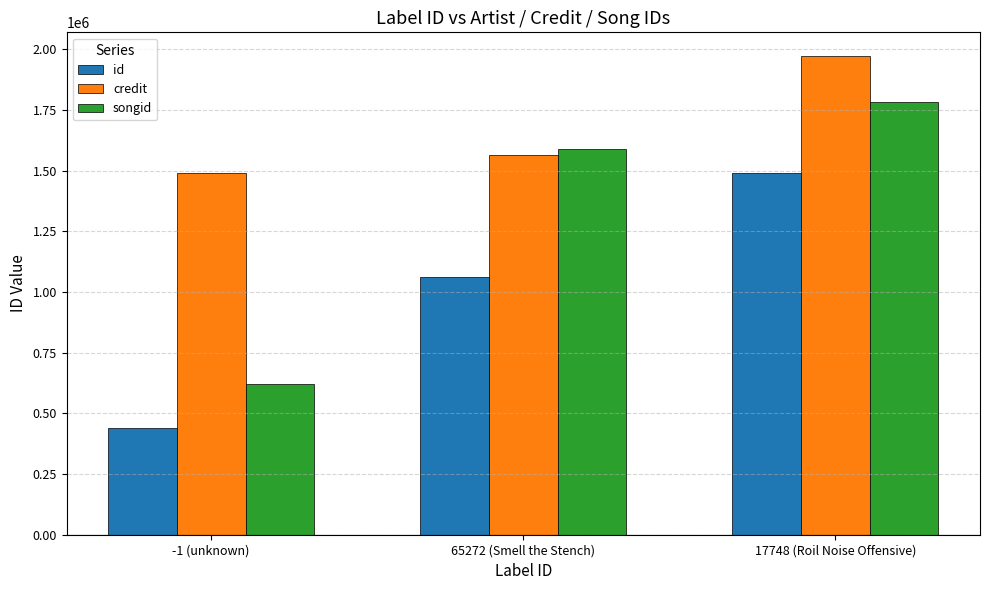

Which series has the largest total across all categories?

credit